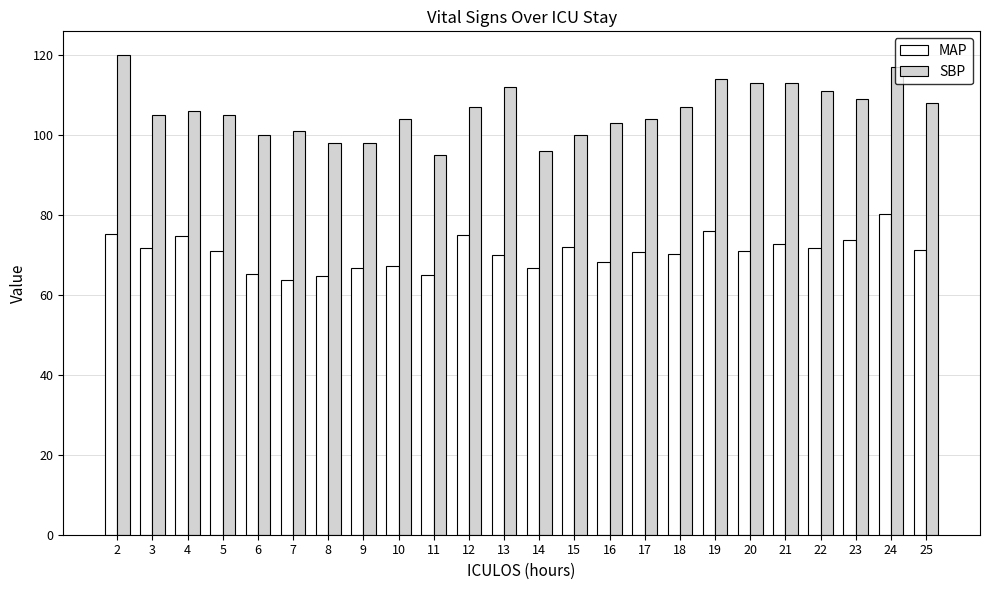

Between 4 and 14, which series saw the biggest shift?

SBP